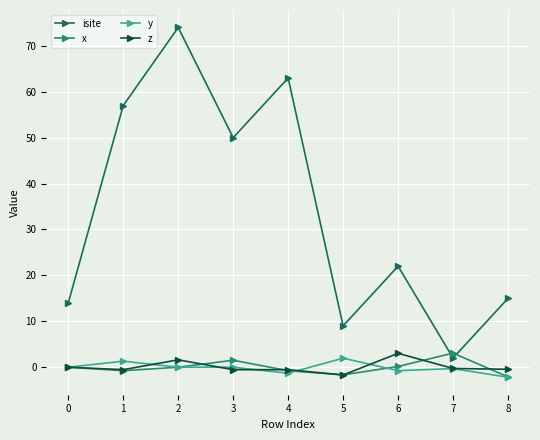

What is the smallest value displayed?

-2.2